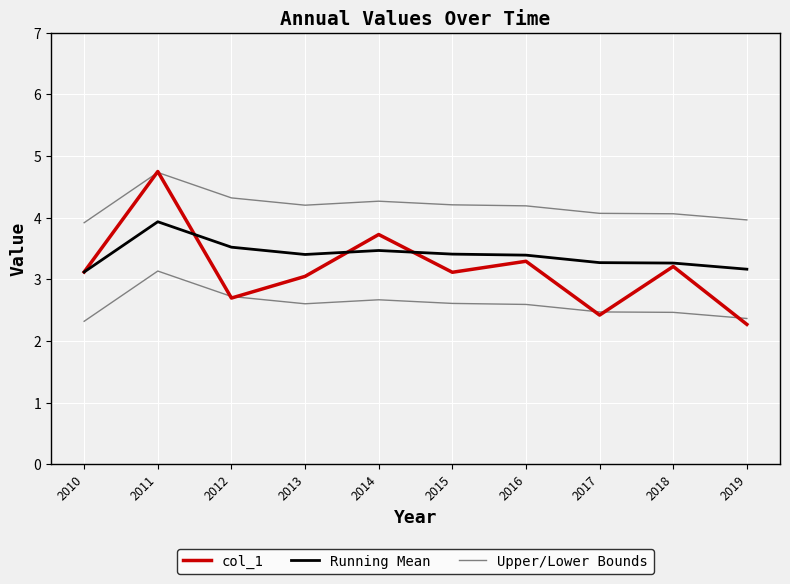

What is the total value across all series at 2016?

10.9